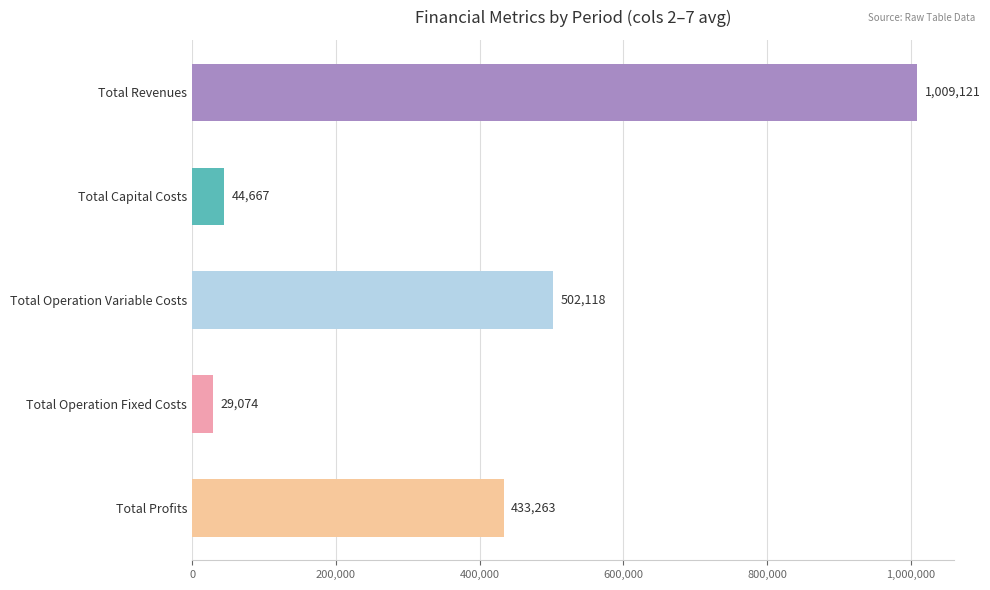

What position from the top is Total Operation Variable Costs?

3